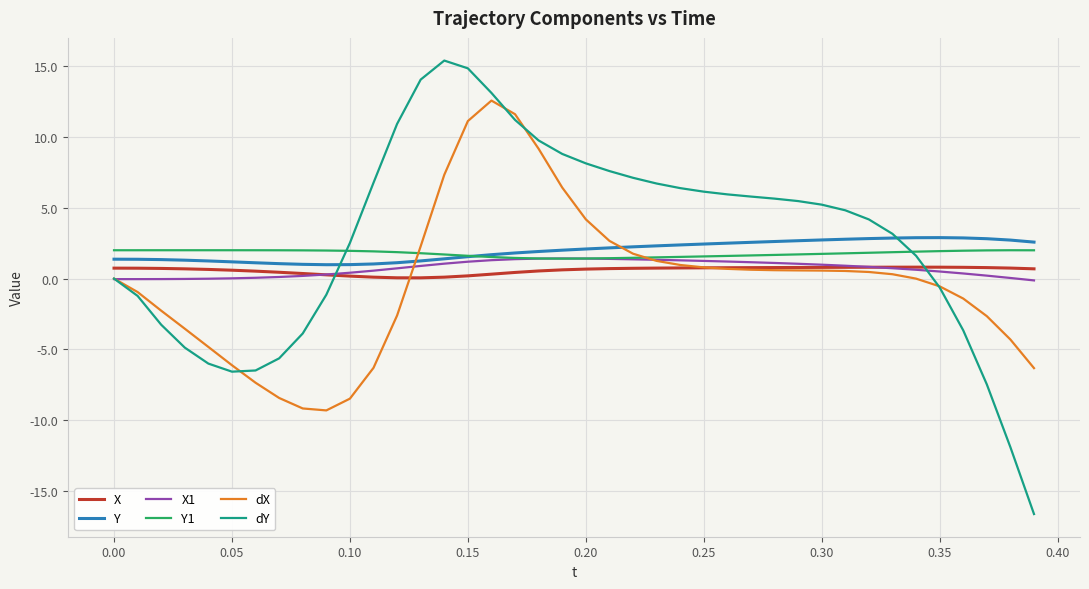

What is the highest value of the X1 series?

1.4